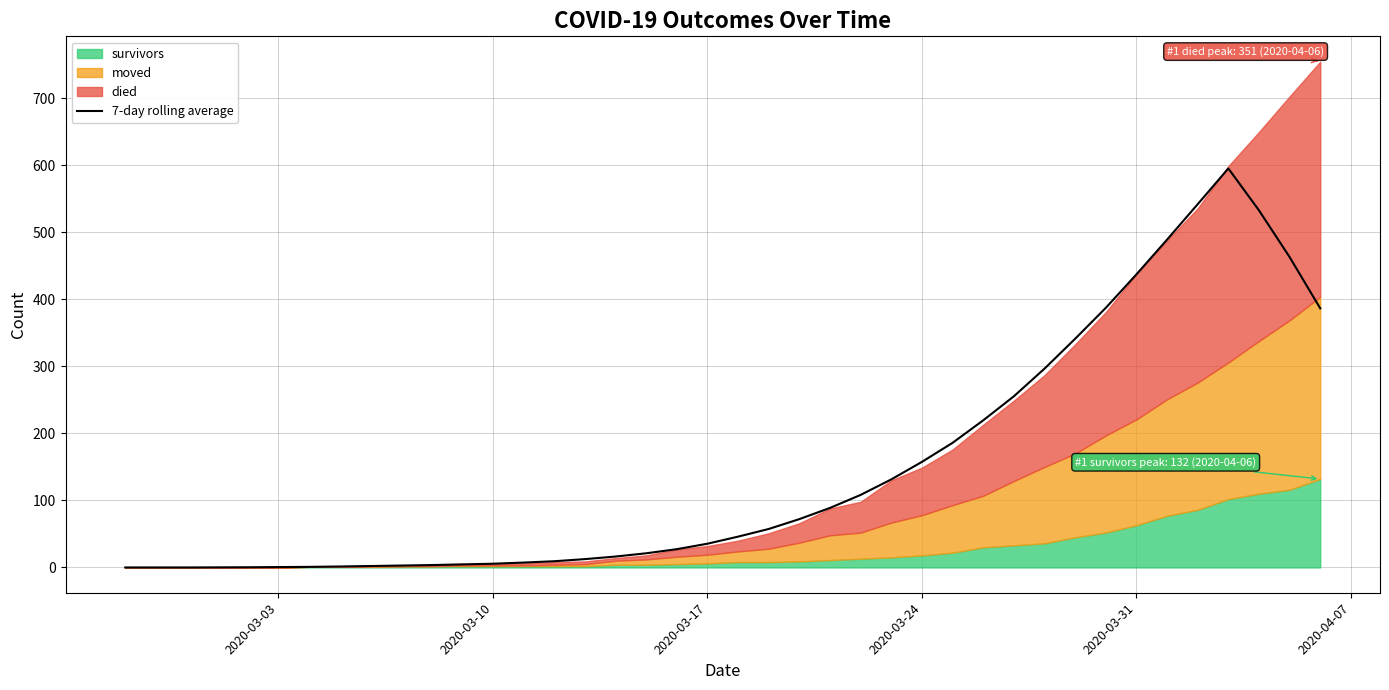

What is the highest value of the 7-day rolling average series?

595.6